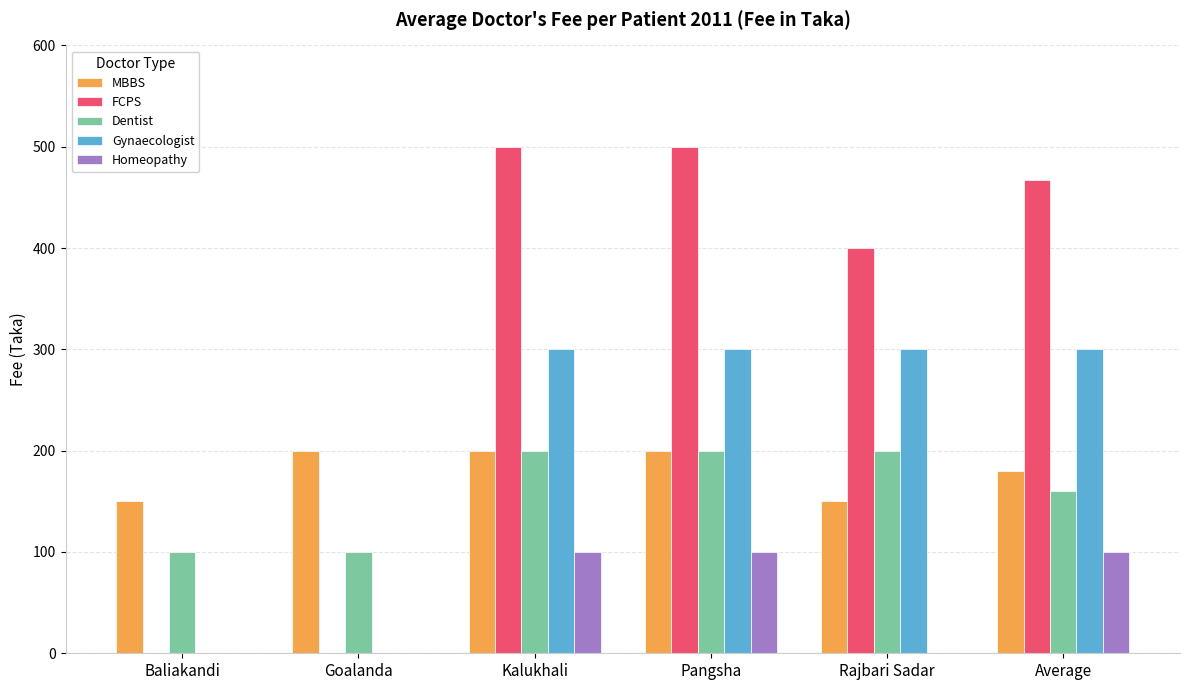

What are all the series names shown in the legend?

MBBS, FCPS, Dentist, Gynaecologist, Homeopathy